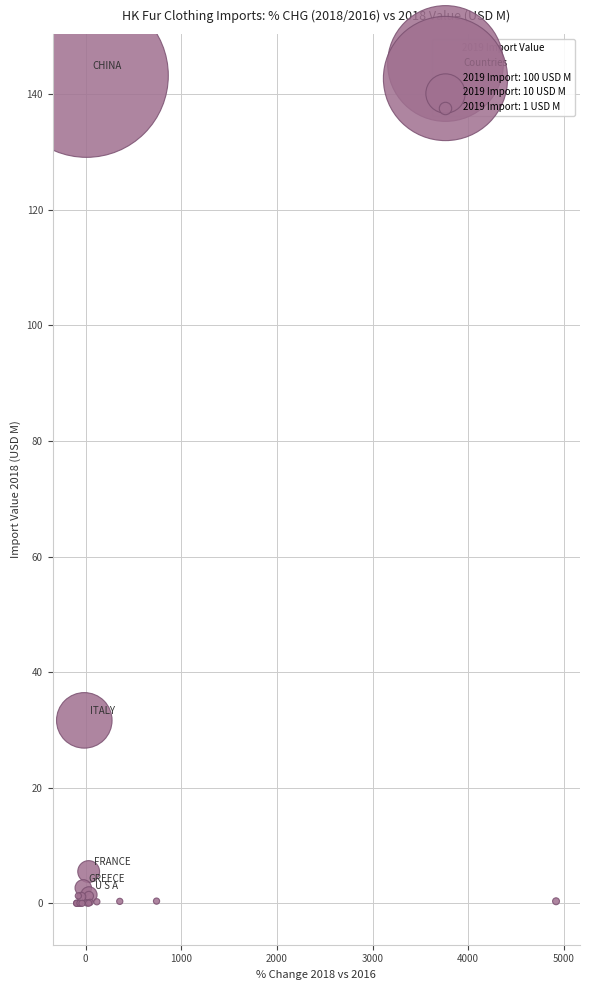

What Y value in the scatter plot is closest to 71?

31.7